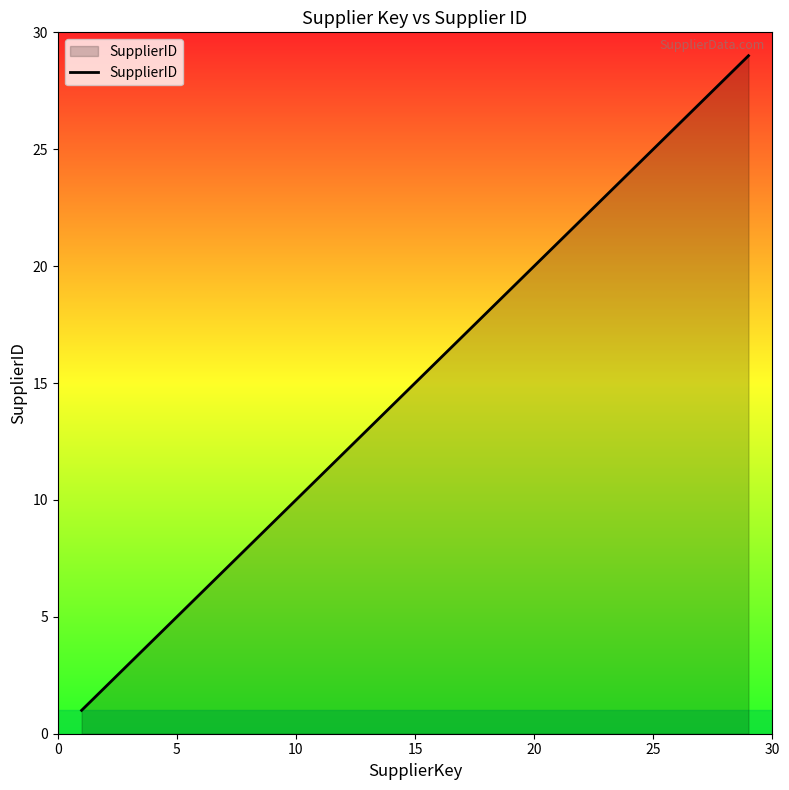

True or false: the data has more than 0 interior local peaks.

False